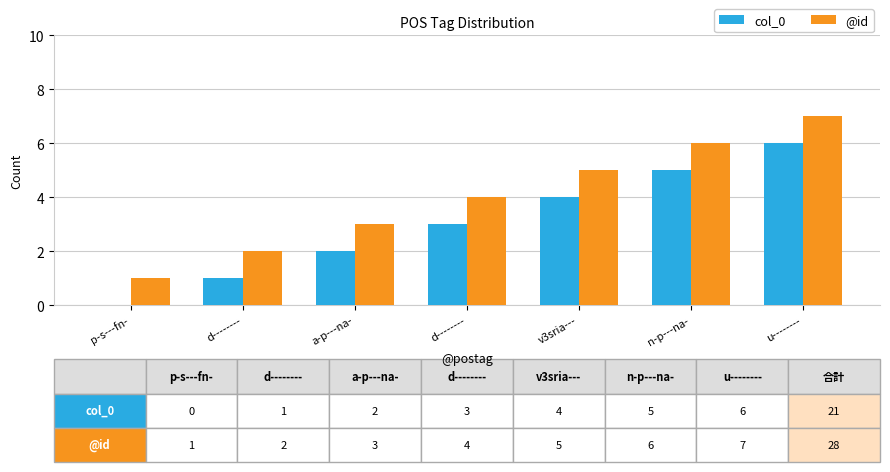

Reading left to right, what are all the values shown in this chart?

col_0: 0	1	2	3	4	5	6
@id: 1	2	3	4	5	6	7